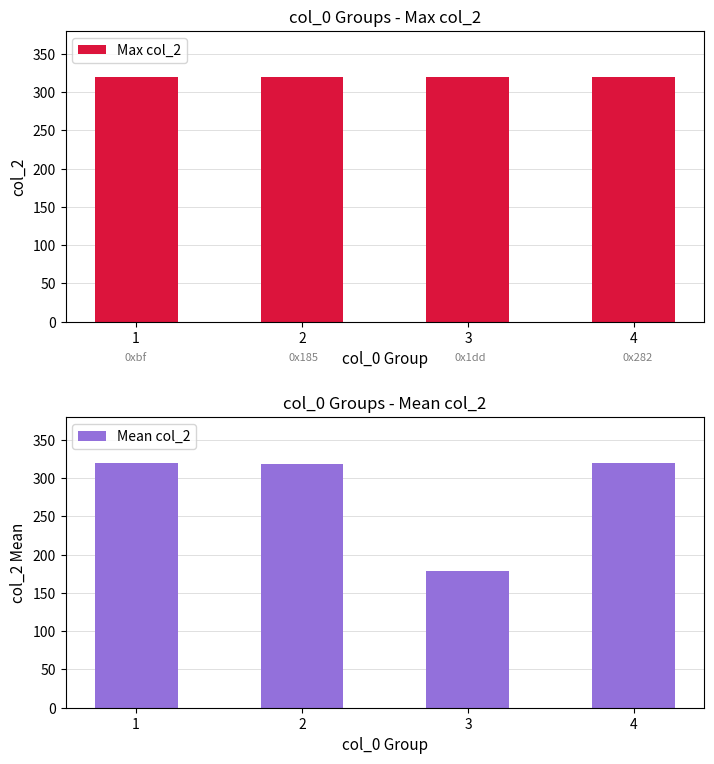

Rank the categories by Max col_2 value from highest to lowest.

1, 2, 3, 4